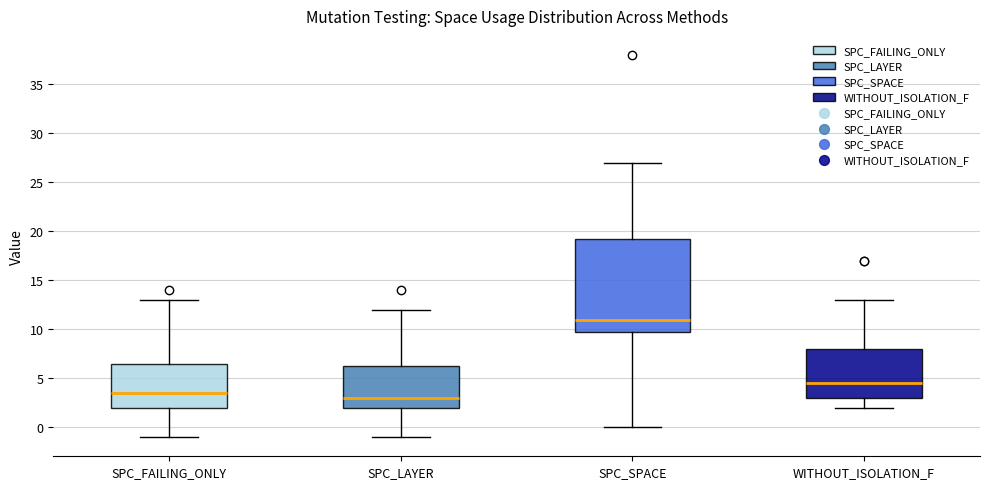

Which box's median line is the lowest?

SPC_LAYER